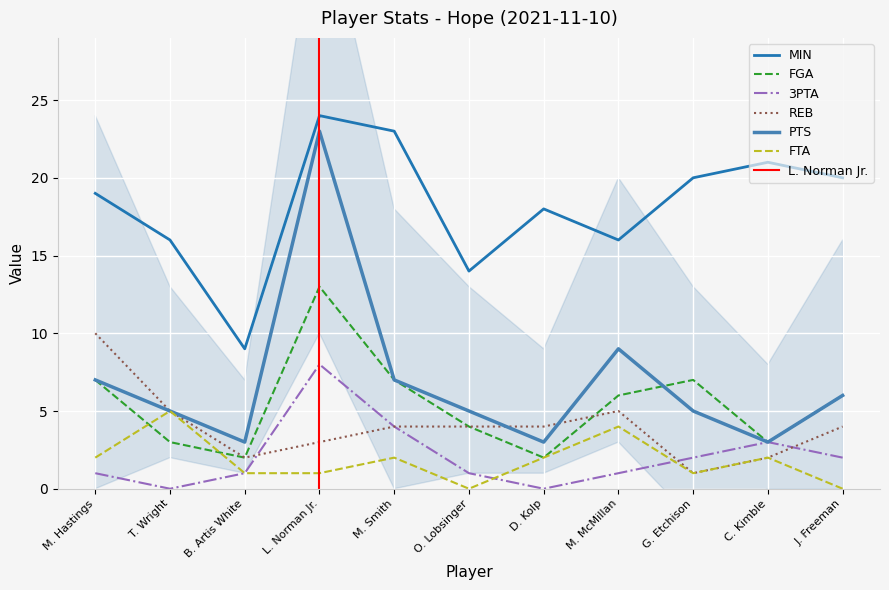

Reading right to left, list all the values displayed in this chart.

MIN: 20	21	20	16	18	14	23	24	9	16	19
FGA: 6	3	7	6	2	4	7	13	2	3	7
3PTA: 2	3	2	1	0	1	4	8	1	0	1
REB: 4	2	1	5	4	4	4	3	2	5	10
PTS: 6	3	5	9	3	5	7	23	3	5	7
FTA: 0	2	1	4	2	0	2	1	1	5	2